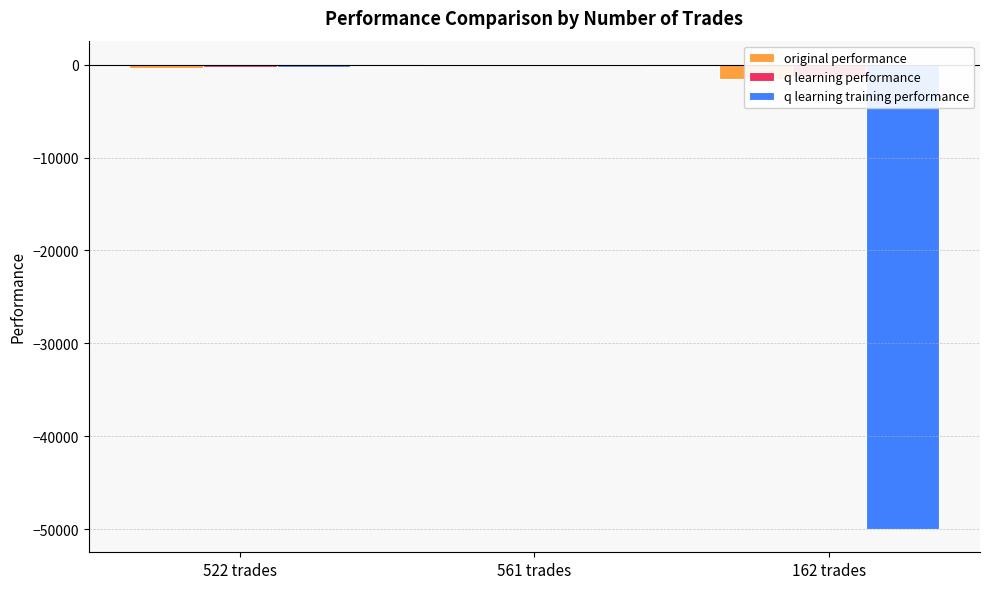

What is the sum of the q learning performance values at 561 trades and 522 trades?

-239.7